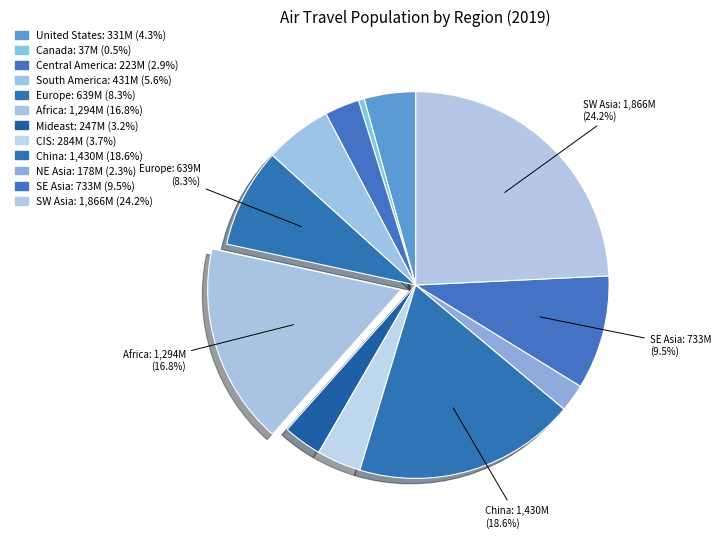

Which slice is the smallest?

Canada